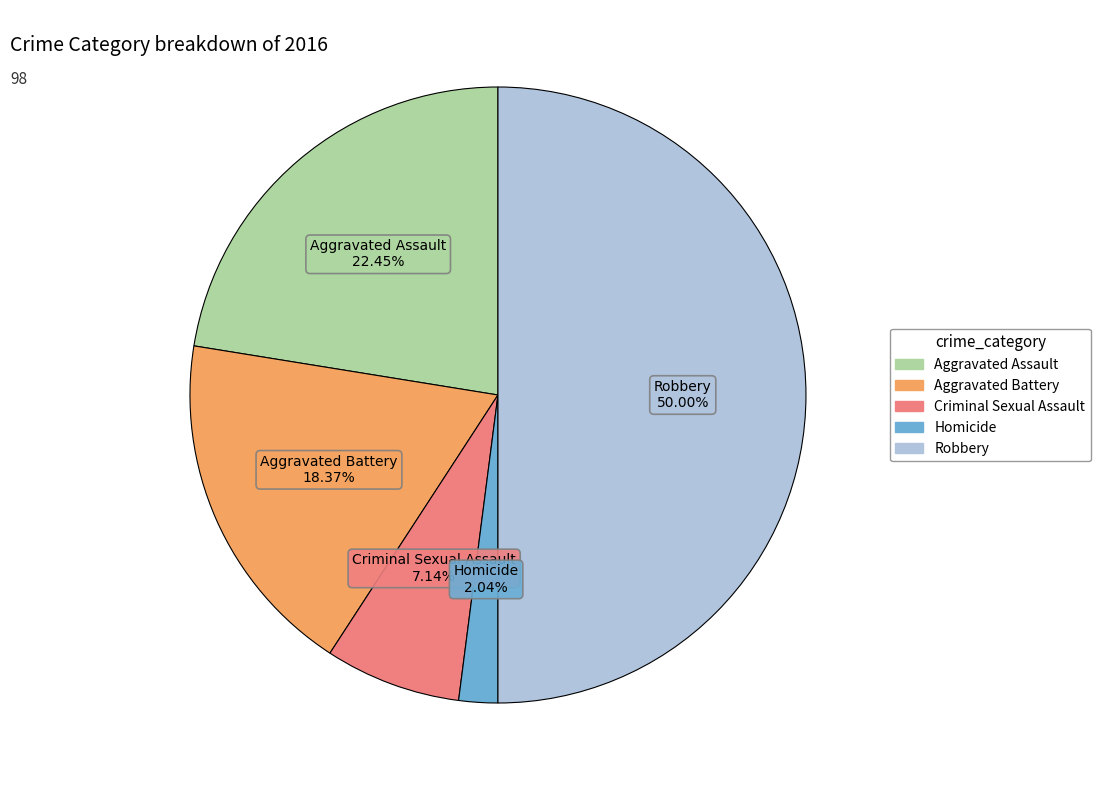

To the nearest percent, what is the average slice percentage?

20%